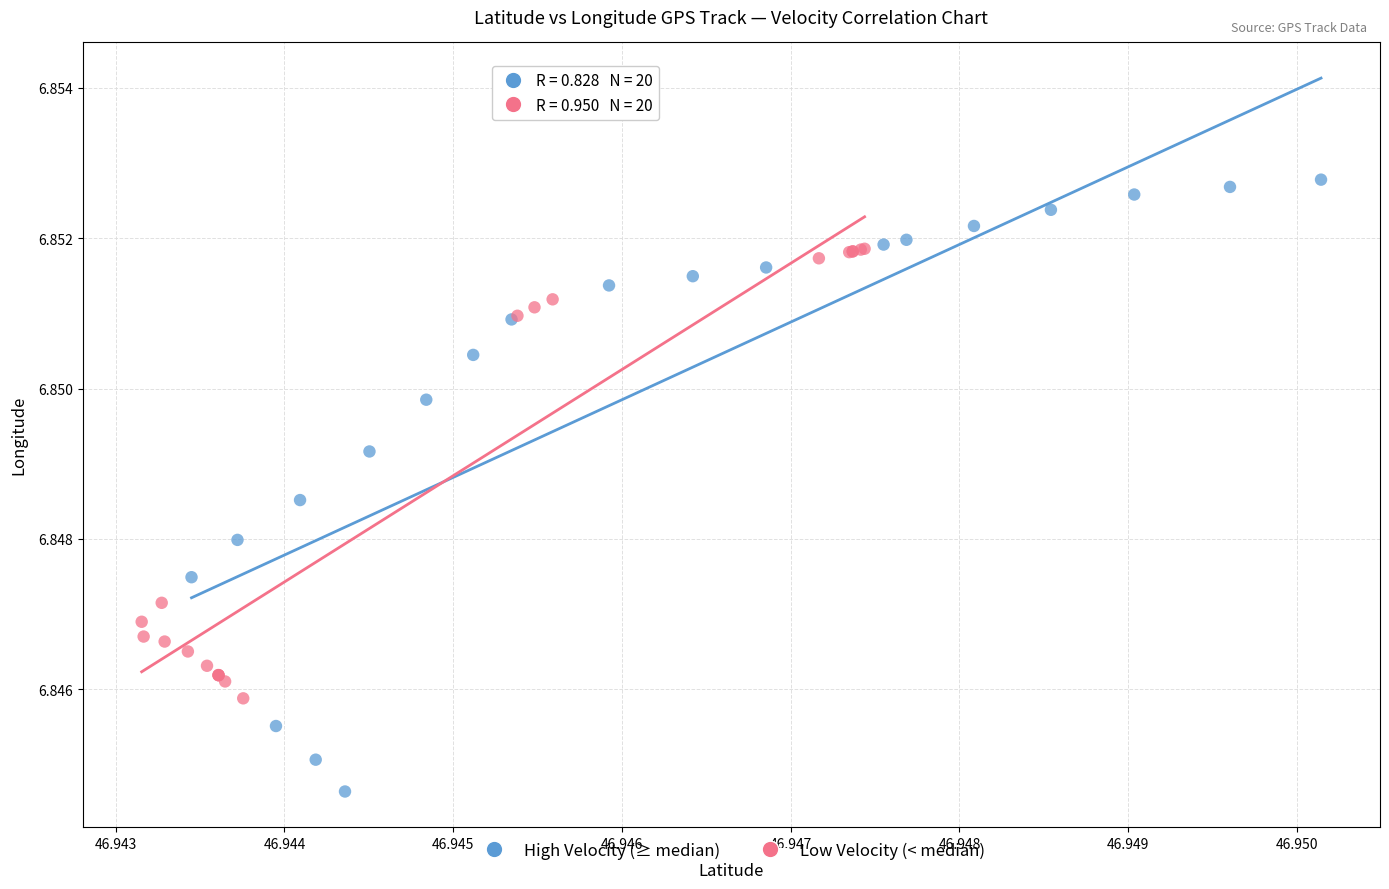

Which series reaches the minimum Y coordinate?

High Velocity (≥ median)